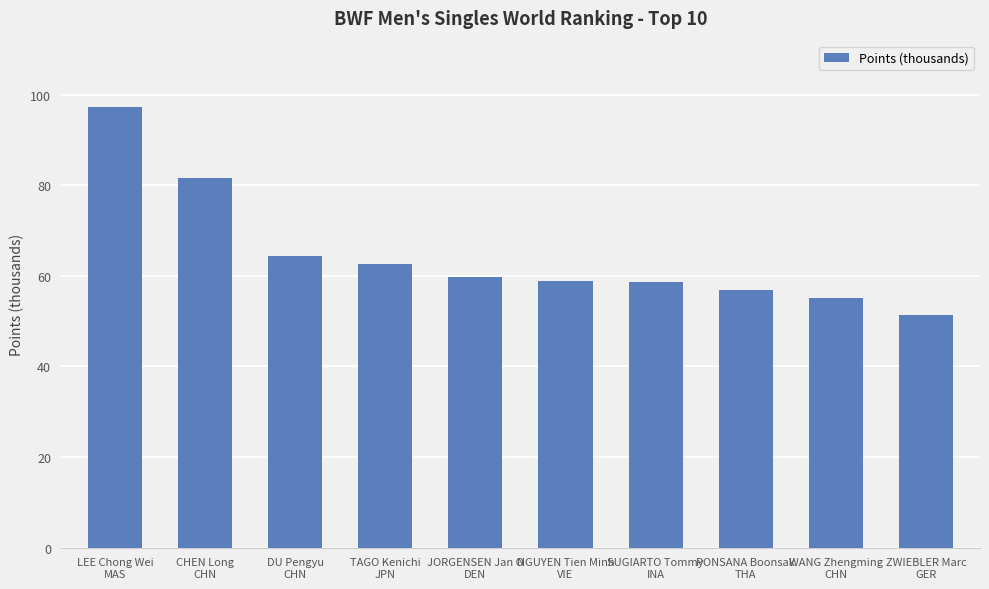

At which category does the chart reach its peak across all series?

LEE Chong Wei
MAS